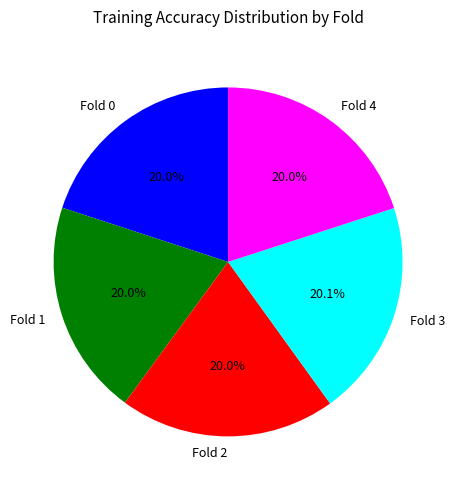

What percentage is the Fold 1 slice, to the nearest percent?

20%